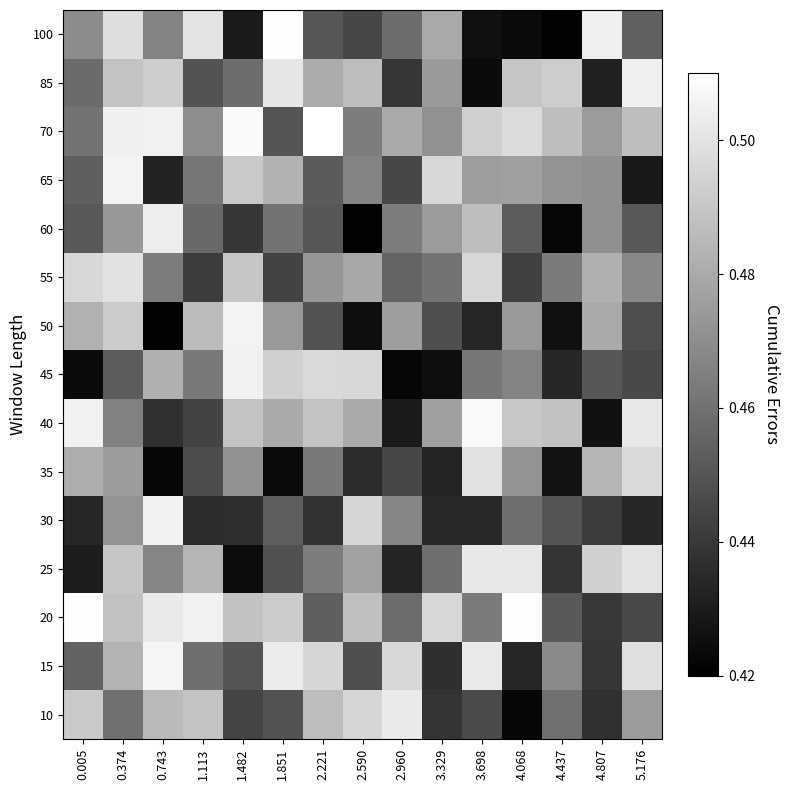

List the series in order of their peak value, highest first.

70, 100, 20, 40, 15, 50, 65, 30, 45, 85, 60, 10, 25, 55, 35